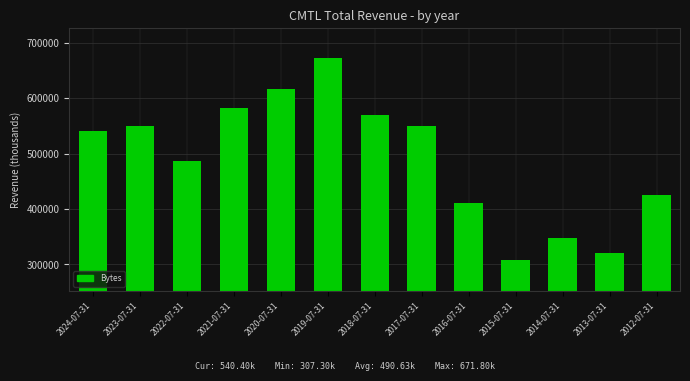

What is the minimum value shown in the chart?

307300